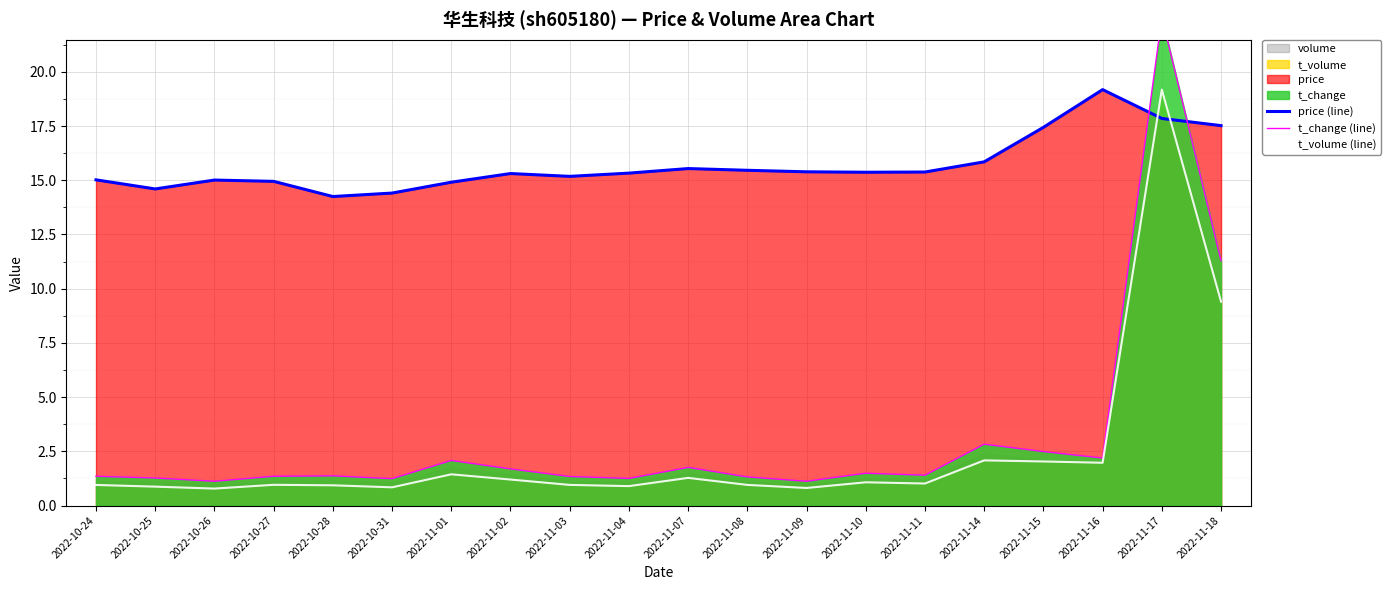

What is the average value of the price (line) series?

15.7